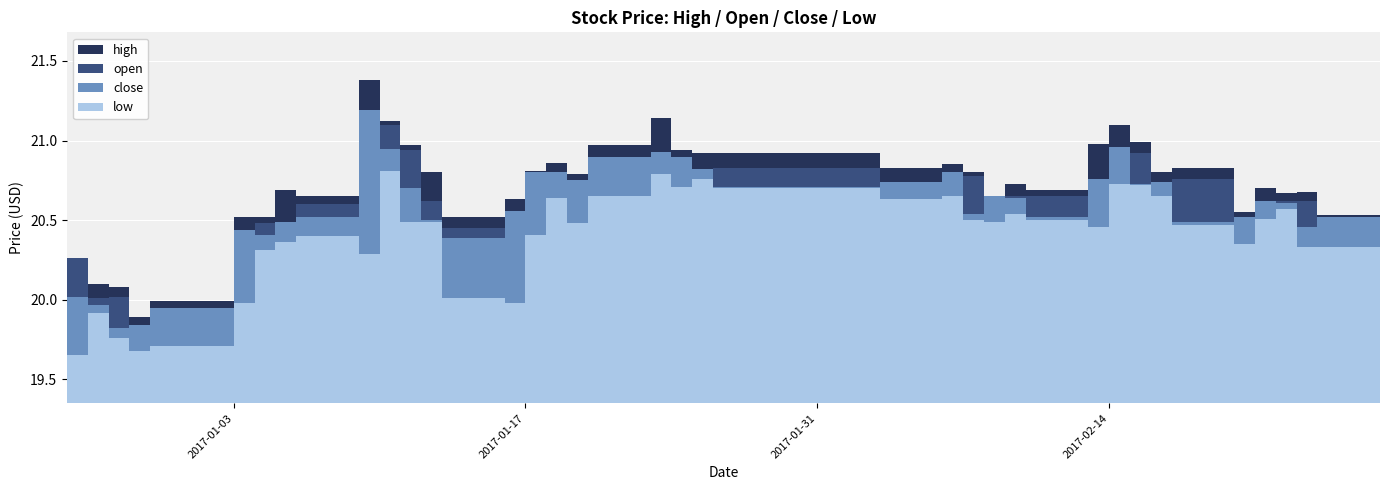

Where is the first local minimum for low?

2016-12-29